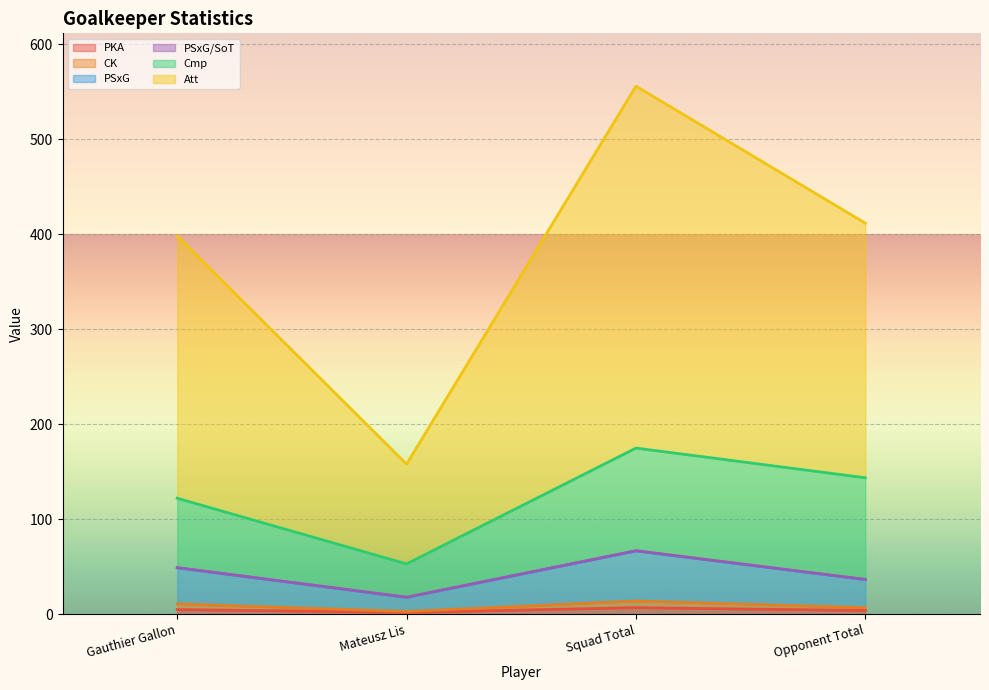

Is the value of PKA at Mateusz Lis greater than the value of PSxG at Mateusz Lis?

No